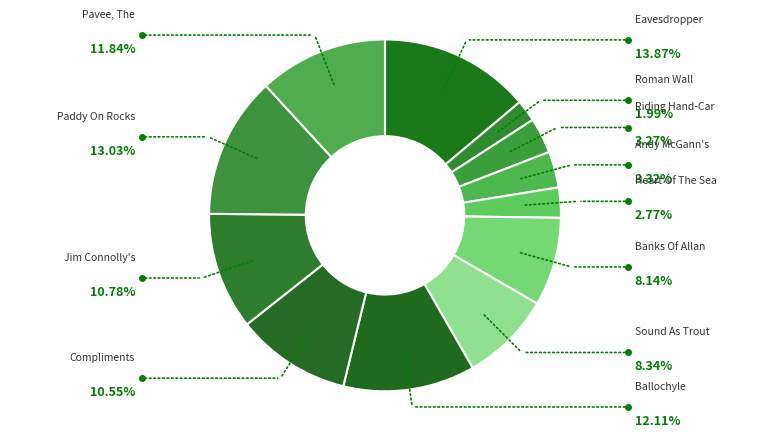

What is the largest slice in the pie chart?

Eavesdropper, The (1)